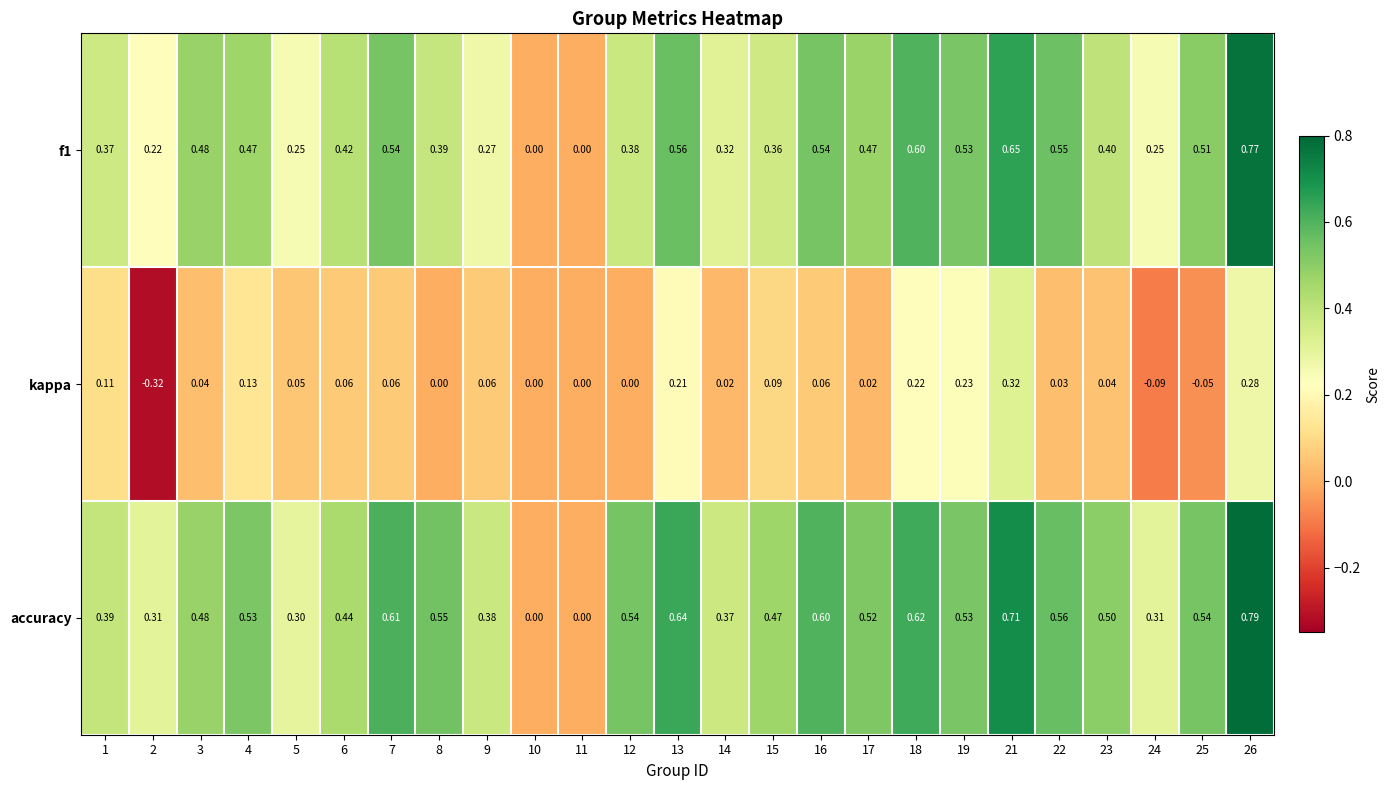

Which series has the largest range (max minus min)?

accuracy